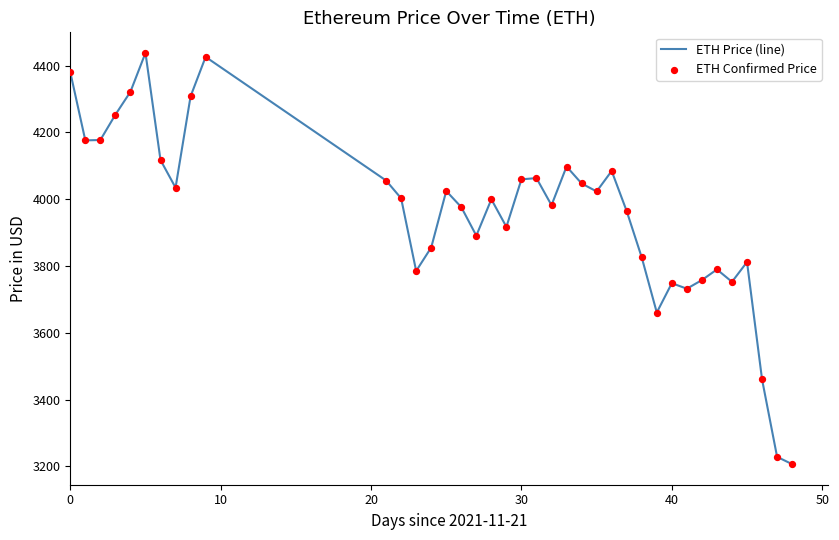

What is the difference between the maximum and minimum values?

1230.8